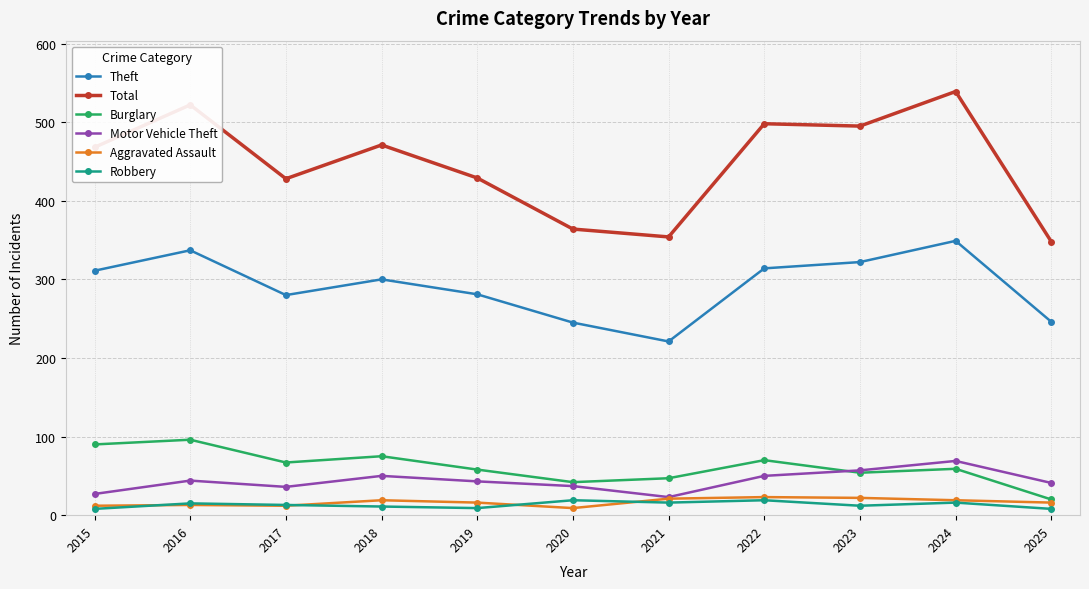

Does the chart have visible grid lines?

Yes